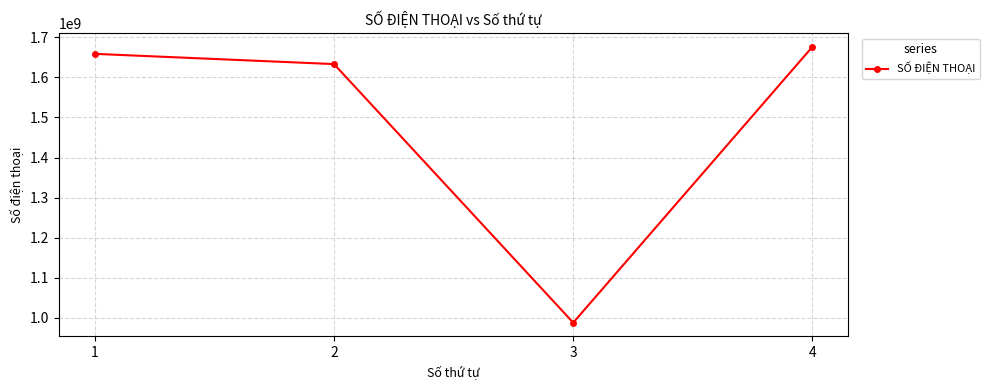

Is it true that the value at 1 is 1658937060?

True